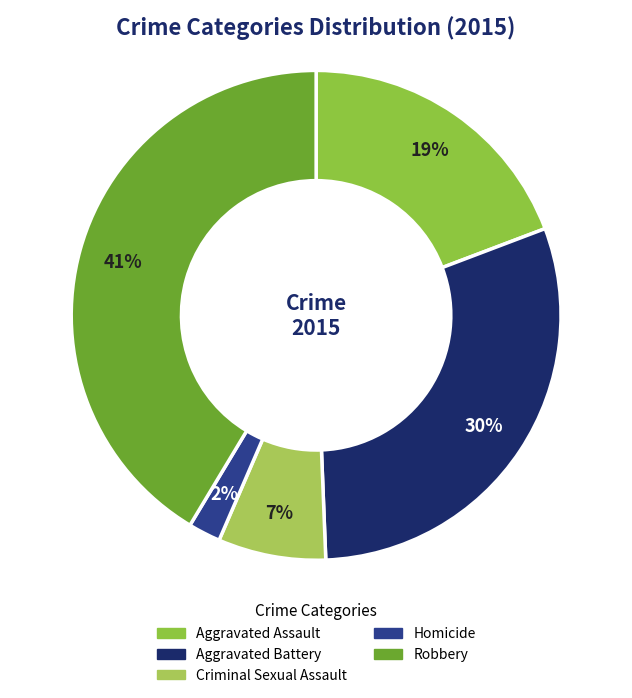

To the nearest percent, what portion does Robbery represent?

41%